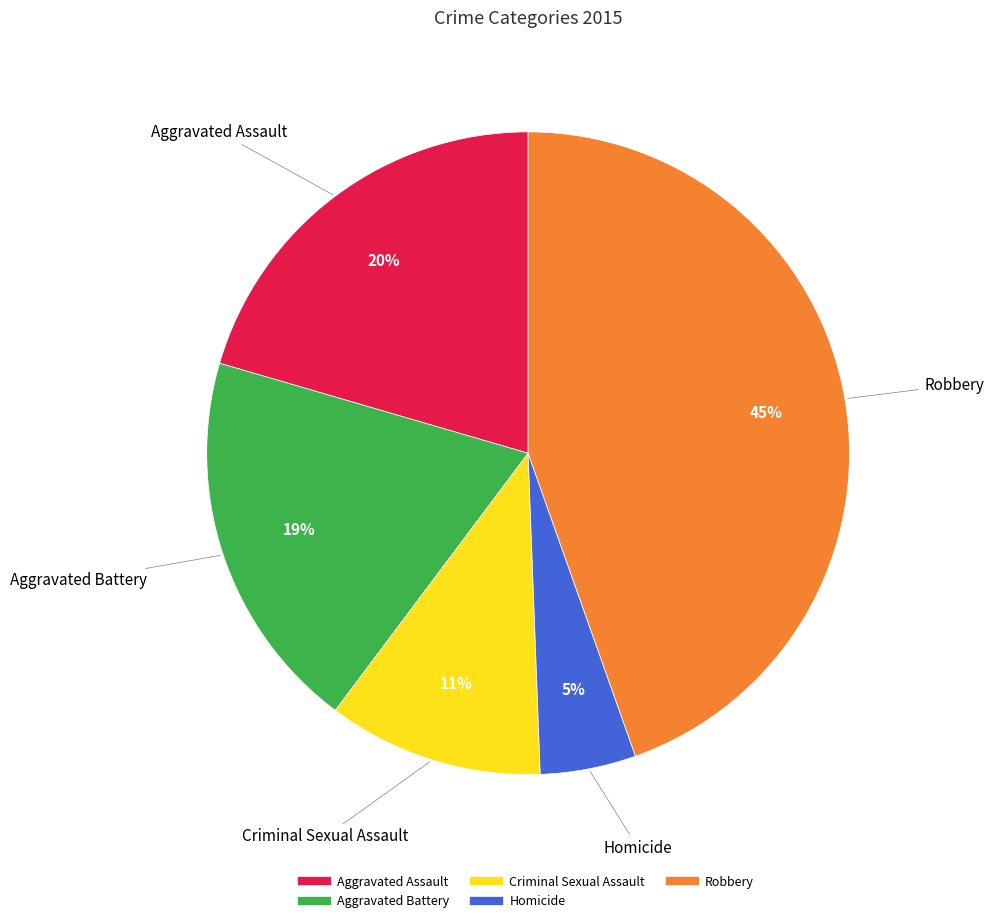

Do Robbery and Aggravated Assault together represent more than half of the pie?

Yes